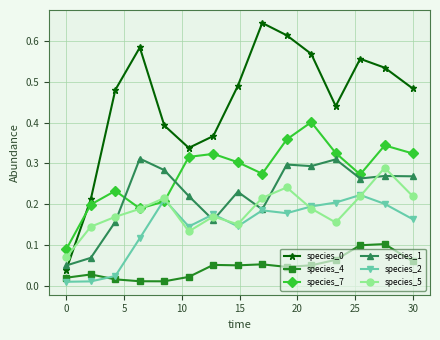

In species_5, how many points are lower than both neighbors (excluding endpoints)?

3